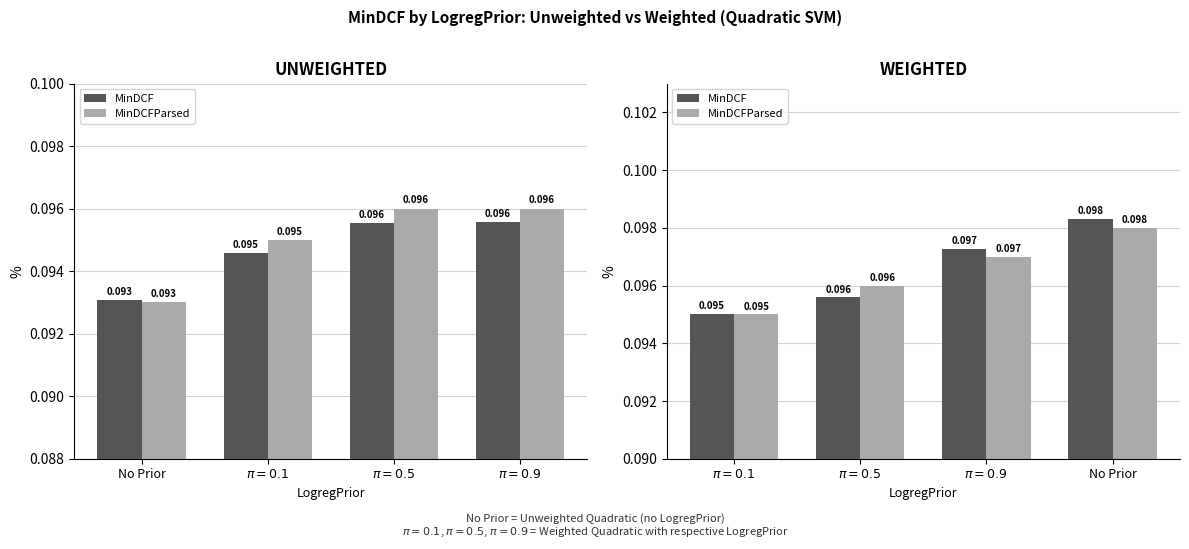

What is the sum of all MinDCF values?

0.4